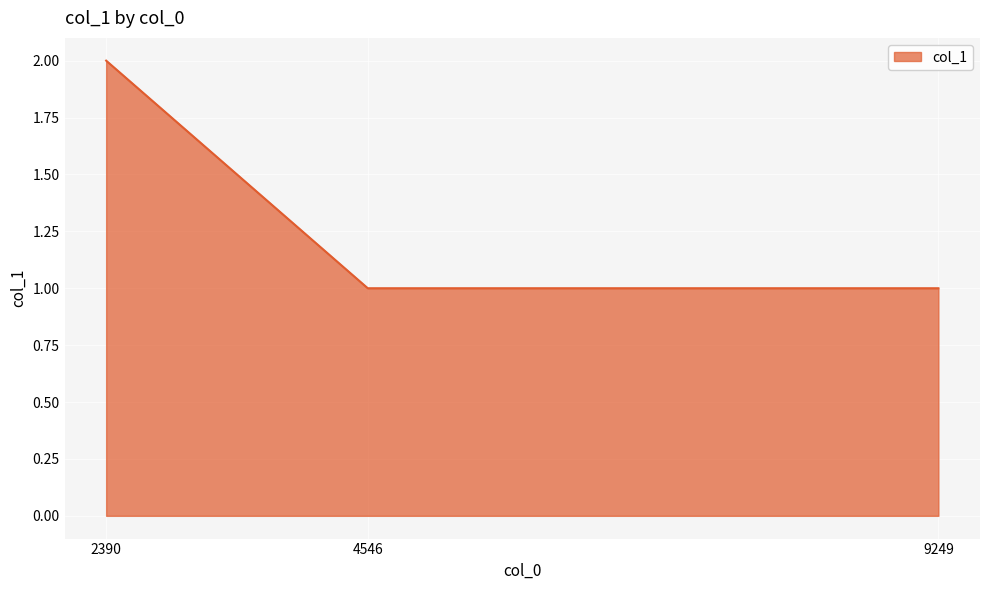

What is the difference between the maximum and minimum values?

1